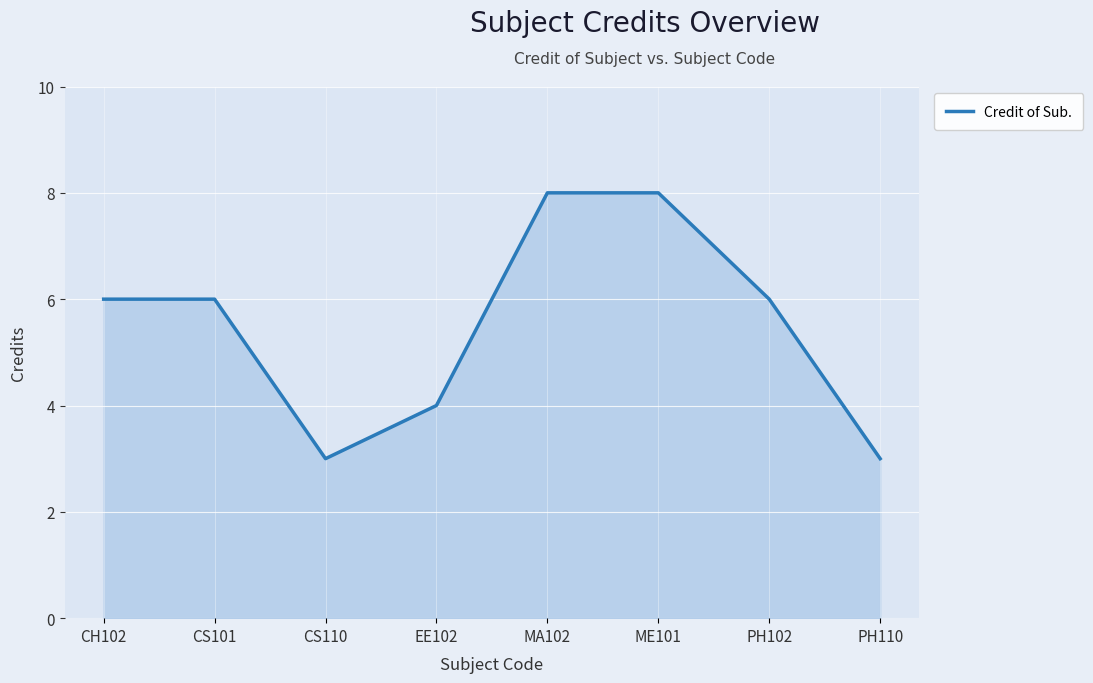

The value at PH102 is 3. True or false?

False